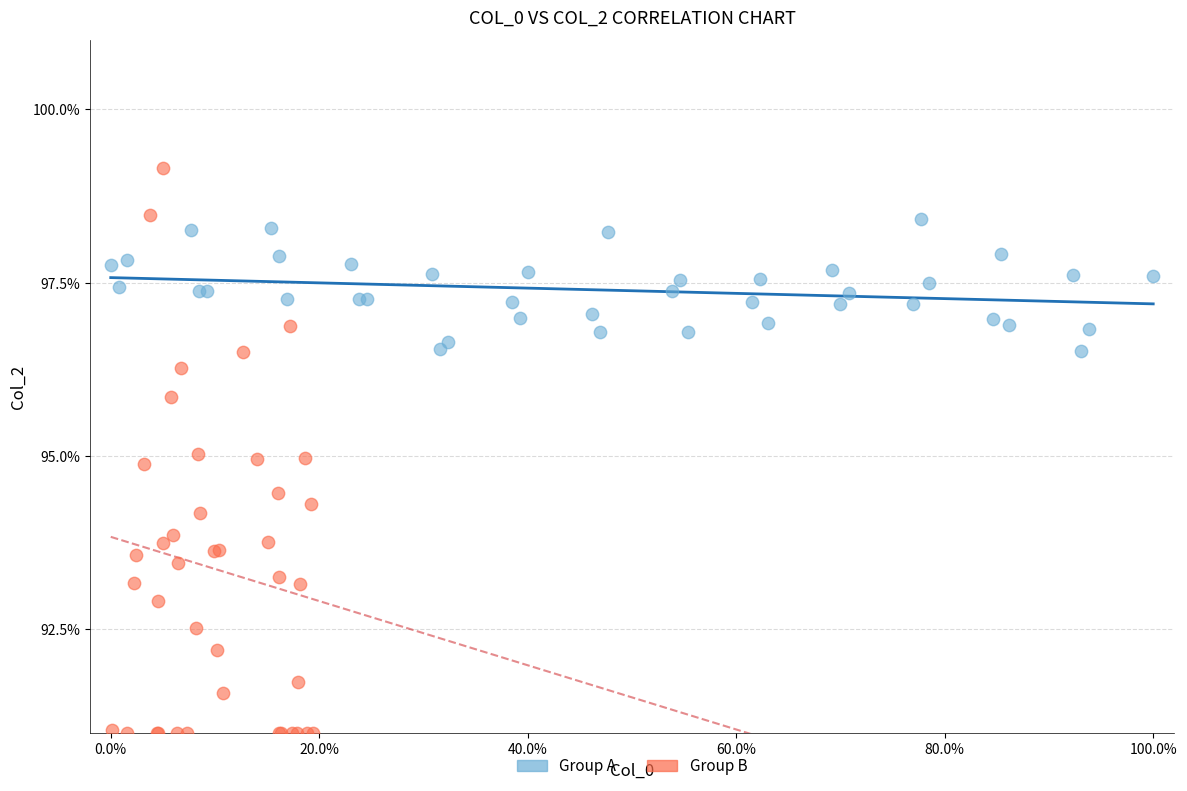

Which series has the largest Y range (max minus min)?

Group B